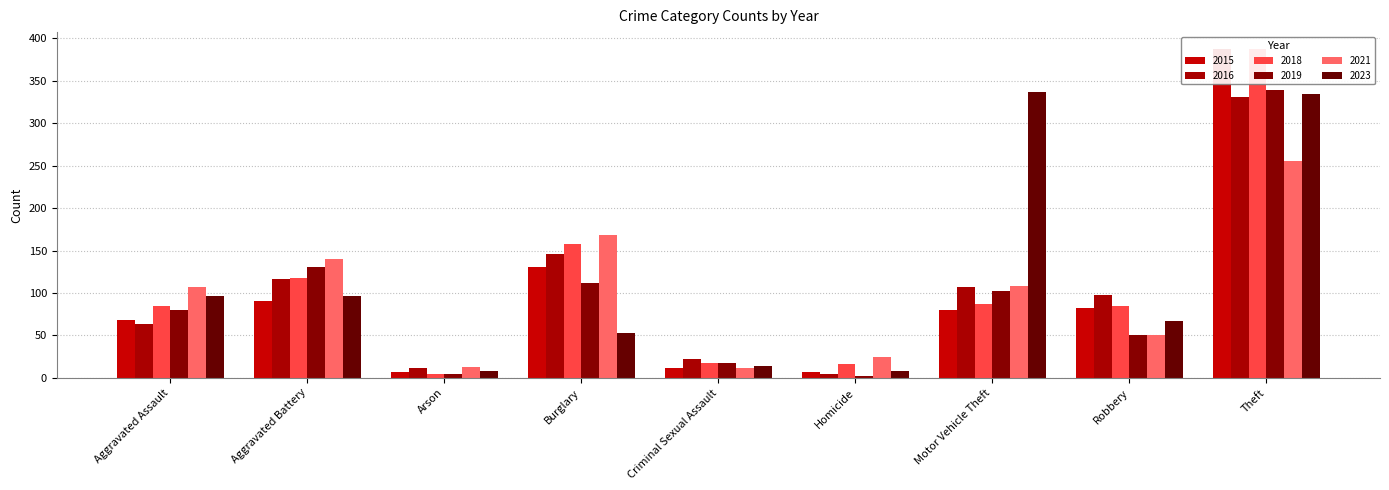

Rank the series by their maximum value, from highest to lowest.

2015, 2018, 2019, 2023, 2016, 2021